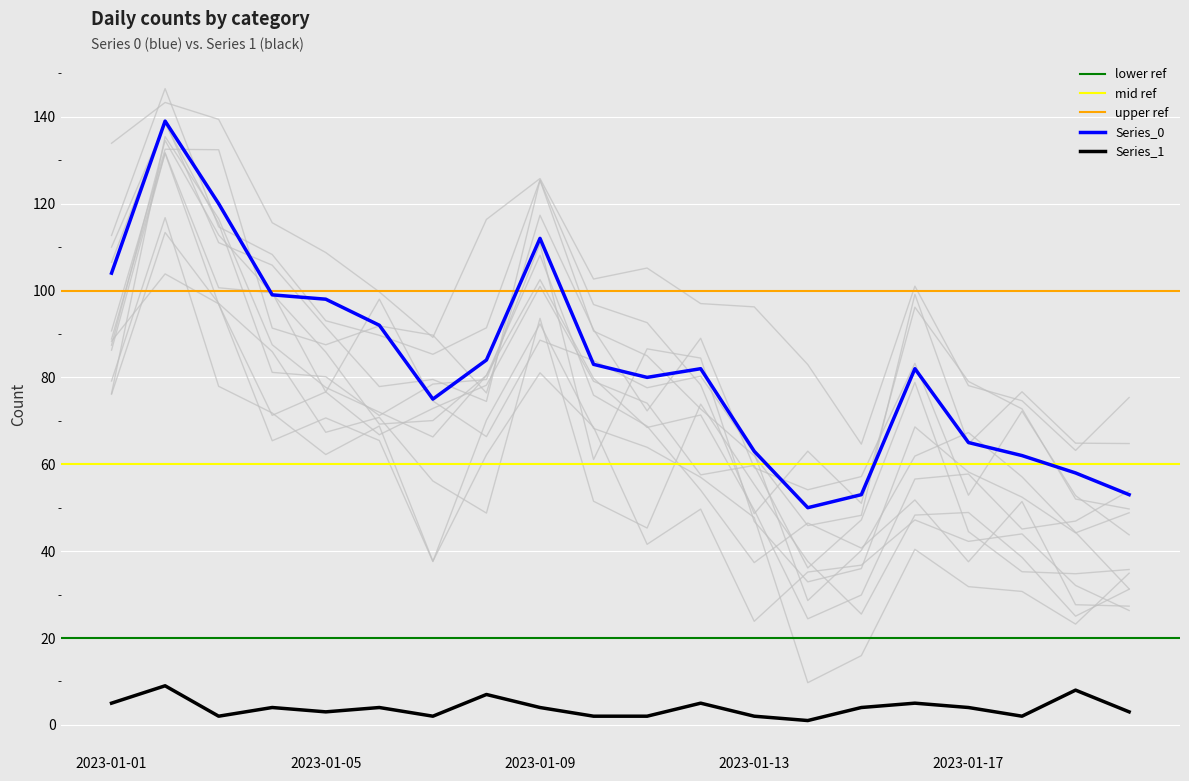

True or false: Series_1 and Series_0 intersect in this chart.

False